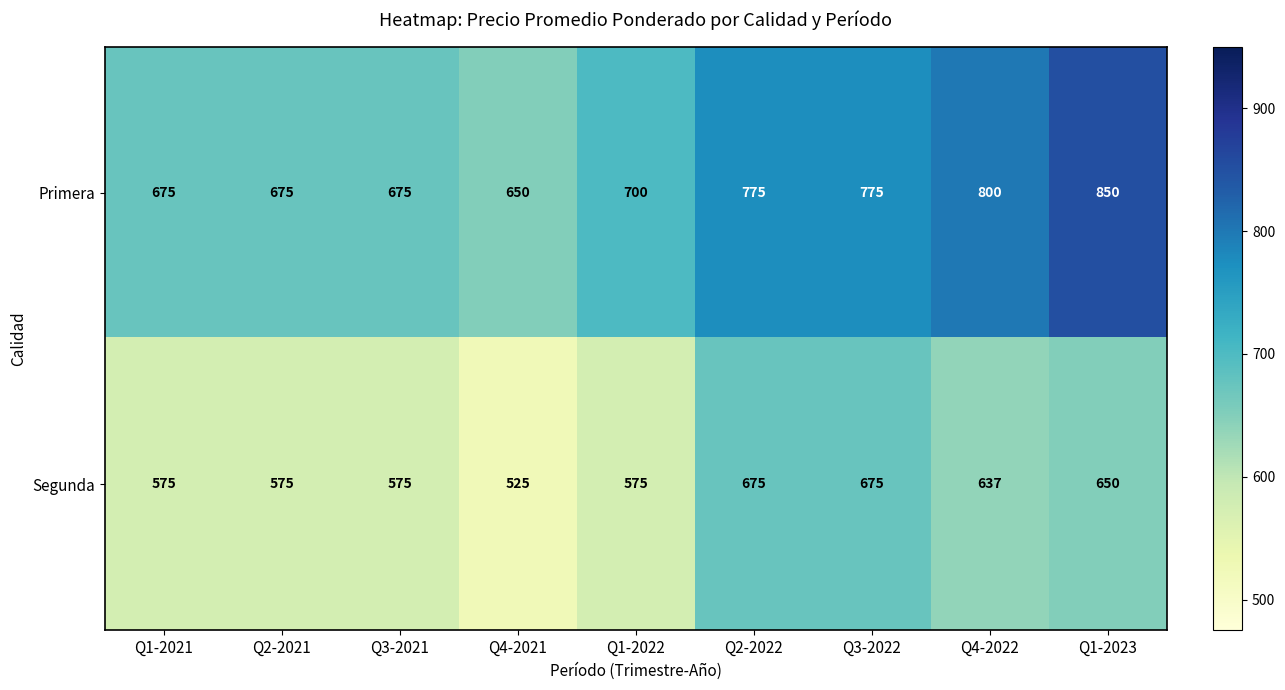

Reading right to left, extract all data points from this chart.

Primera: Q1-2023=850	Q4-2022=800	Q3-2022=775	Q2-2022=775	Q1-2022=700	Q4-2021=650	Q3-2021=675	Q2-2021=675	Q1-2021=675
Segunda: Q1-2023=650	Q4-2022=637	Q3-2022=675	Q2-2022=675	Q1-2022=575	Q4-2021=525	Q3-2021=575	Q2-2021=575	Q1-2021=575